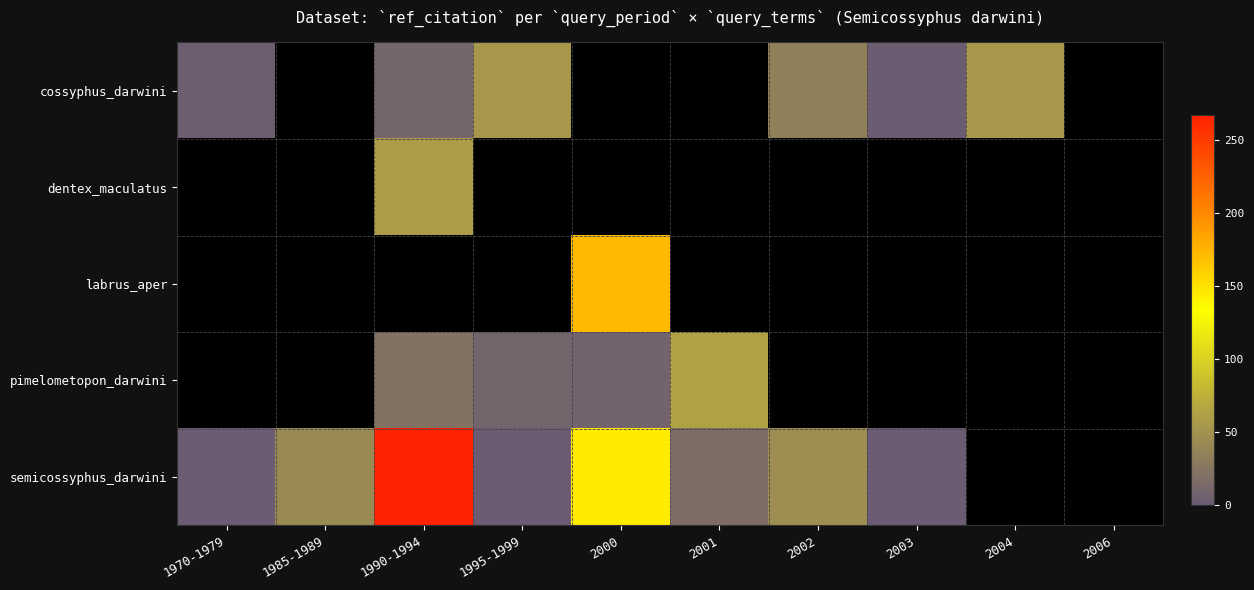

At how many categories does at least one series exceed 166?

2